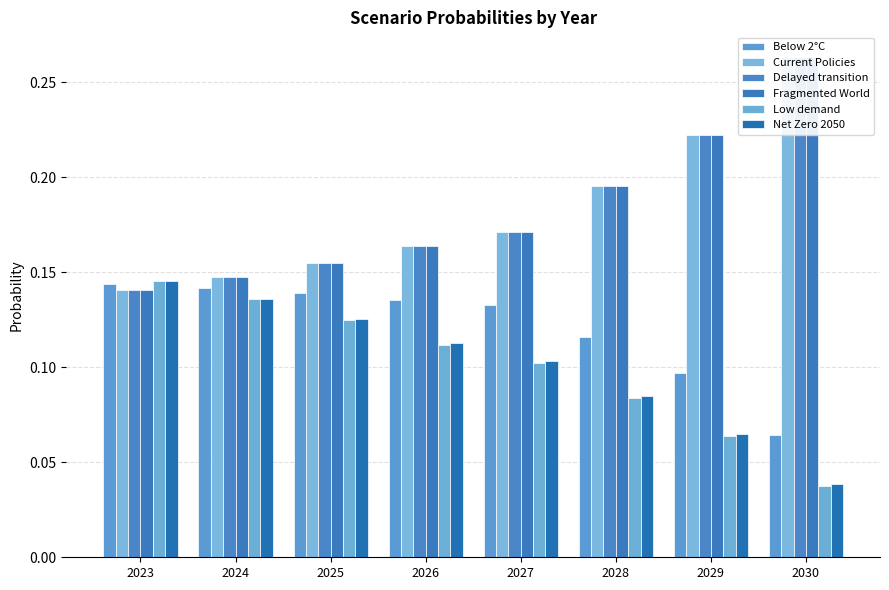

What is the difference between the maximum and second lowest values in the Delayed transition series?

0.1